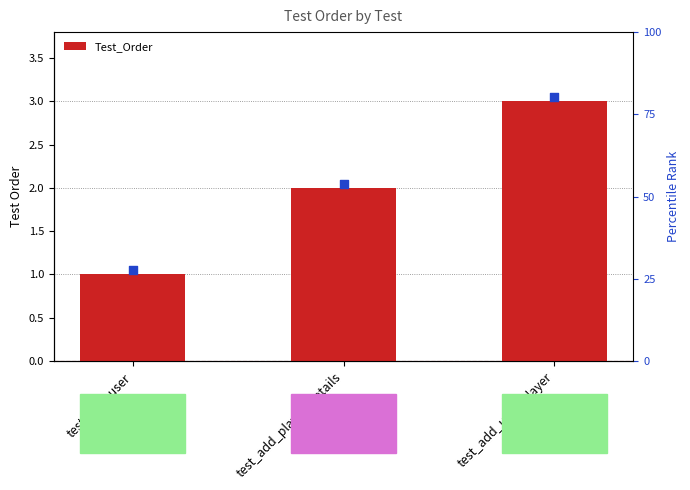

What is the change in value from test_add_user to test_add_user_player?

+2